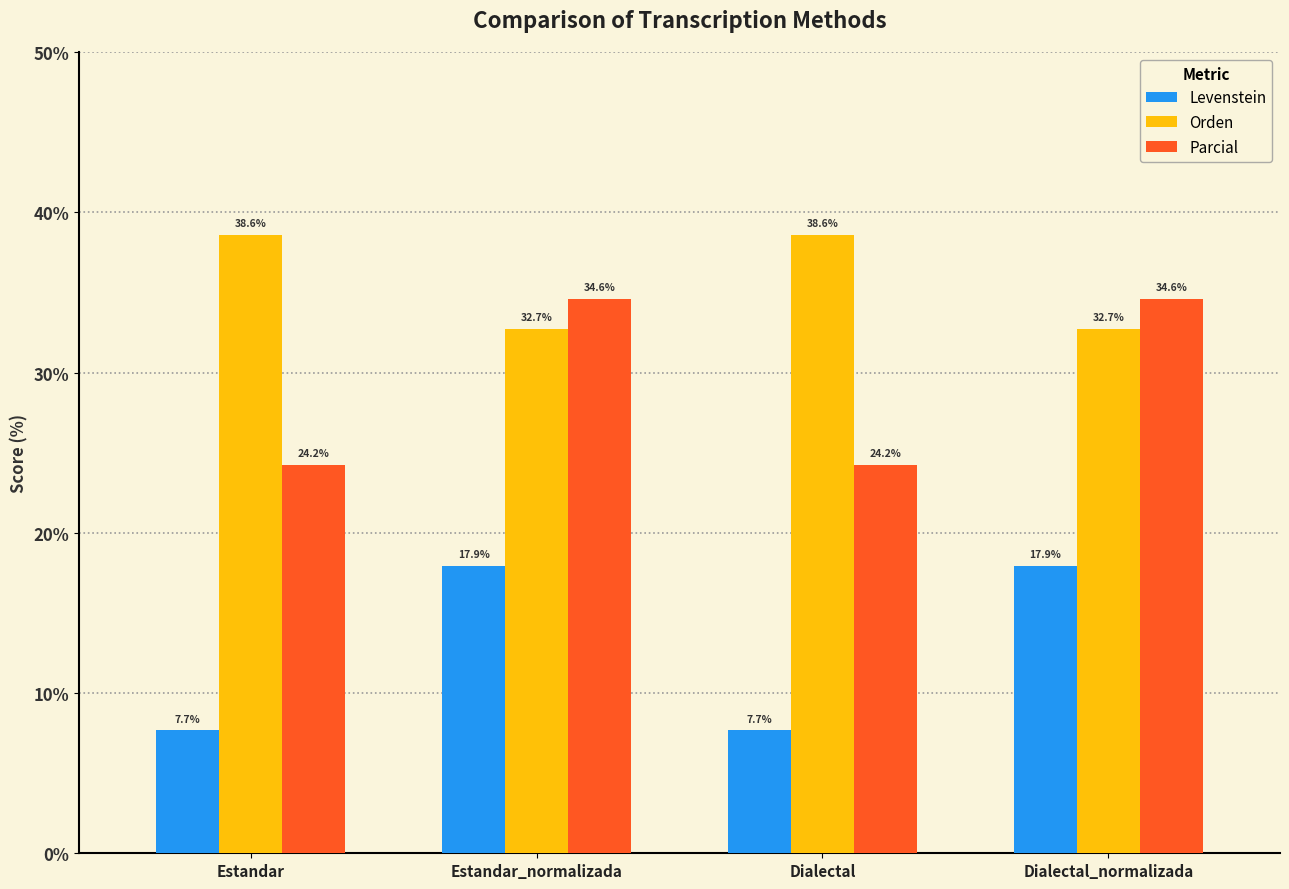

The value of Levenstein at Estandar is 7.7. True or false?

True